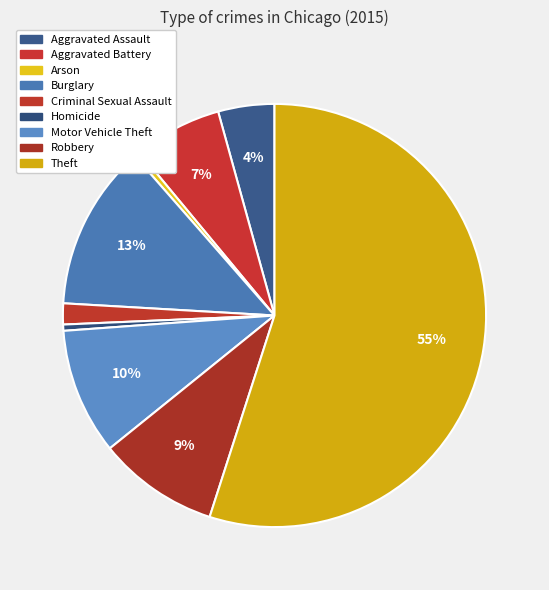

What is the ratio of the value at Aggravated Battery to the value at Theft?

0.1